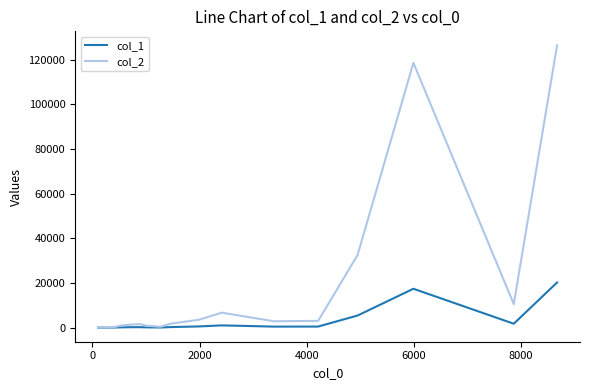

Which series has the largest total across all categories?

col_2